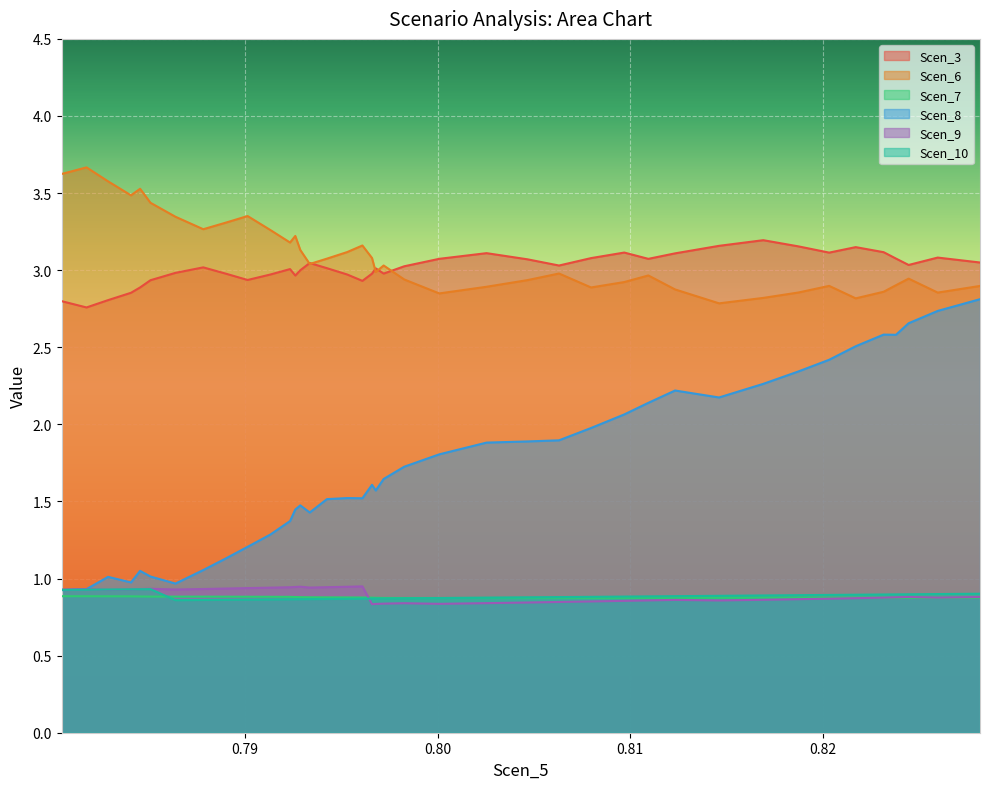

True or false: Scen_6 and Scen_9 intersect in this chart.

False